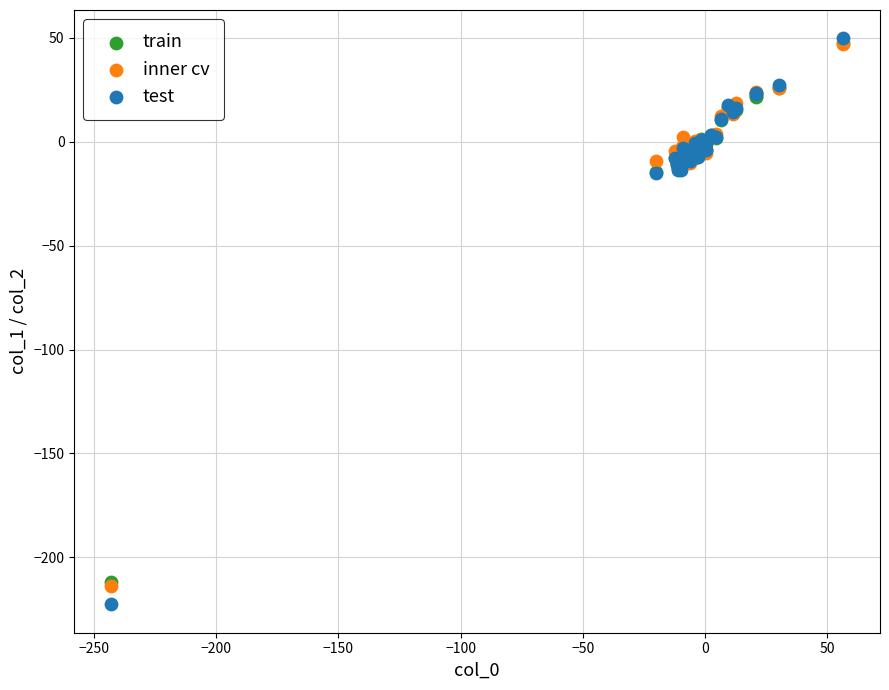

Which series has the widest spread of Y values?

test